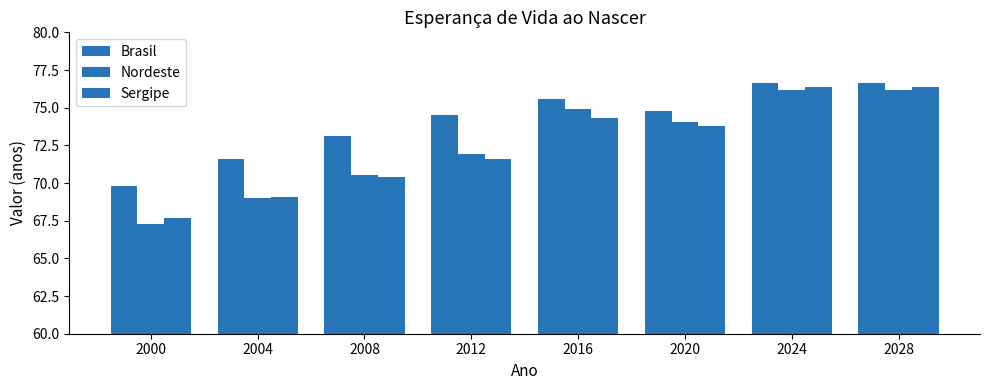

The value of Brasil at 2020 is 74.8. True or false?

True